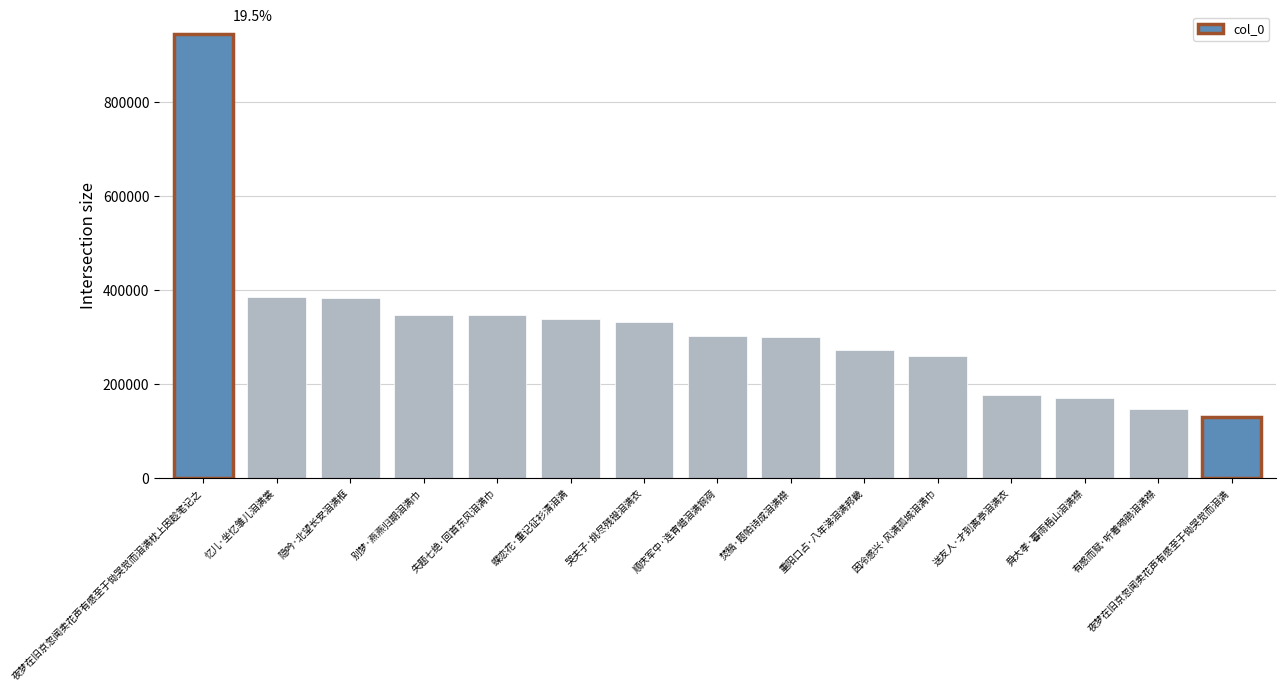

Read the value at 失题七绝·回首东风泪满巾, to the nearest 100.

347000